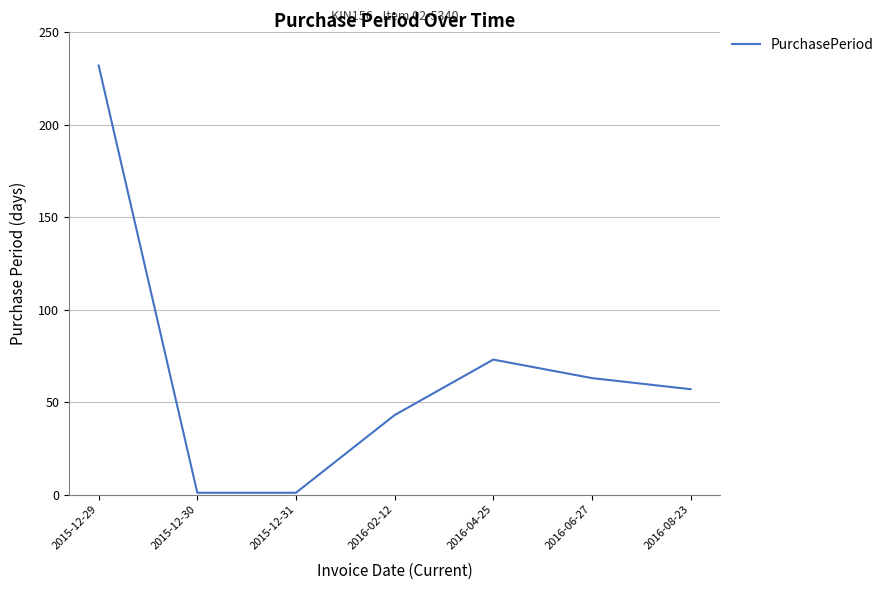

What is the smallest value displayed?

1